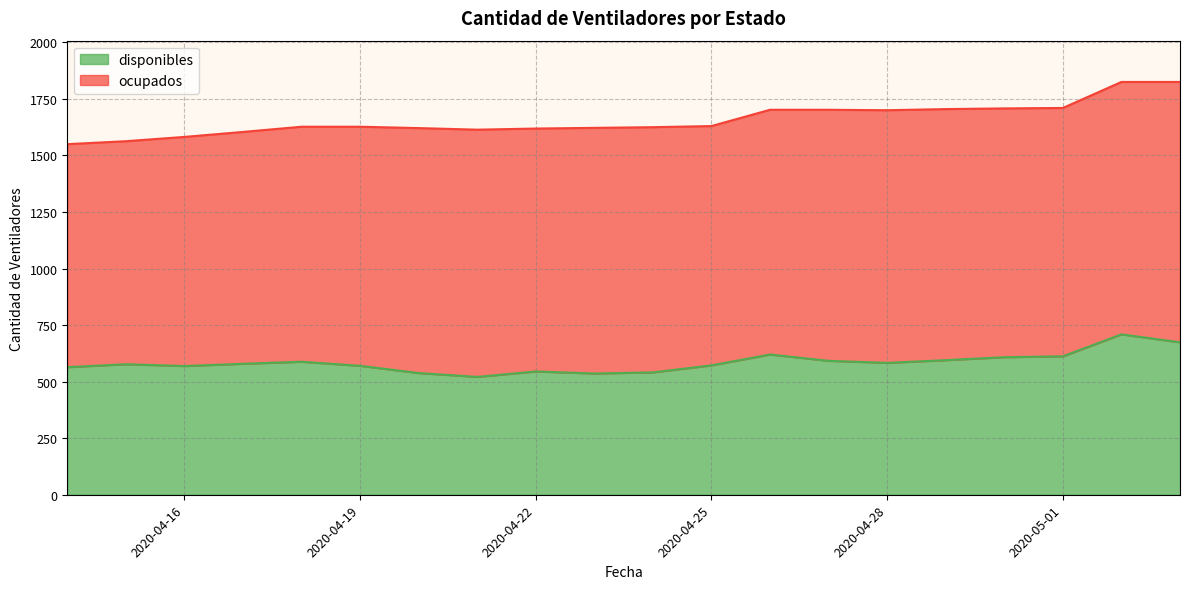

At which label does the data first exceed 579?

2020-04-18